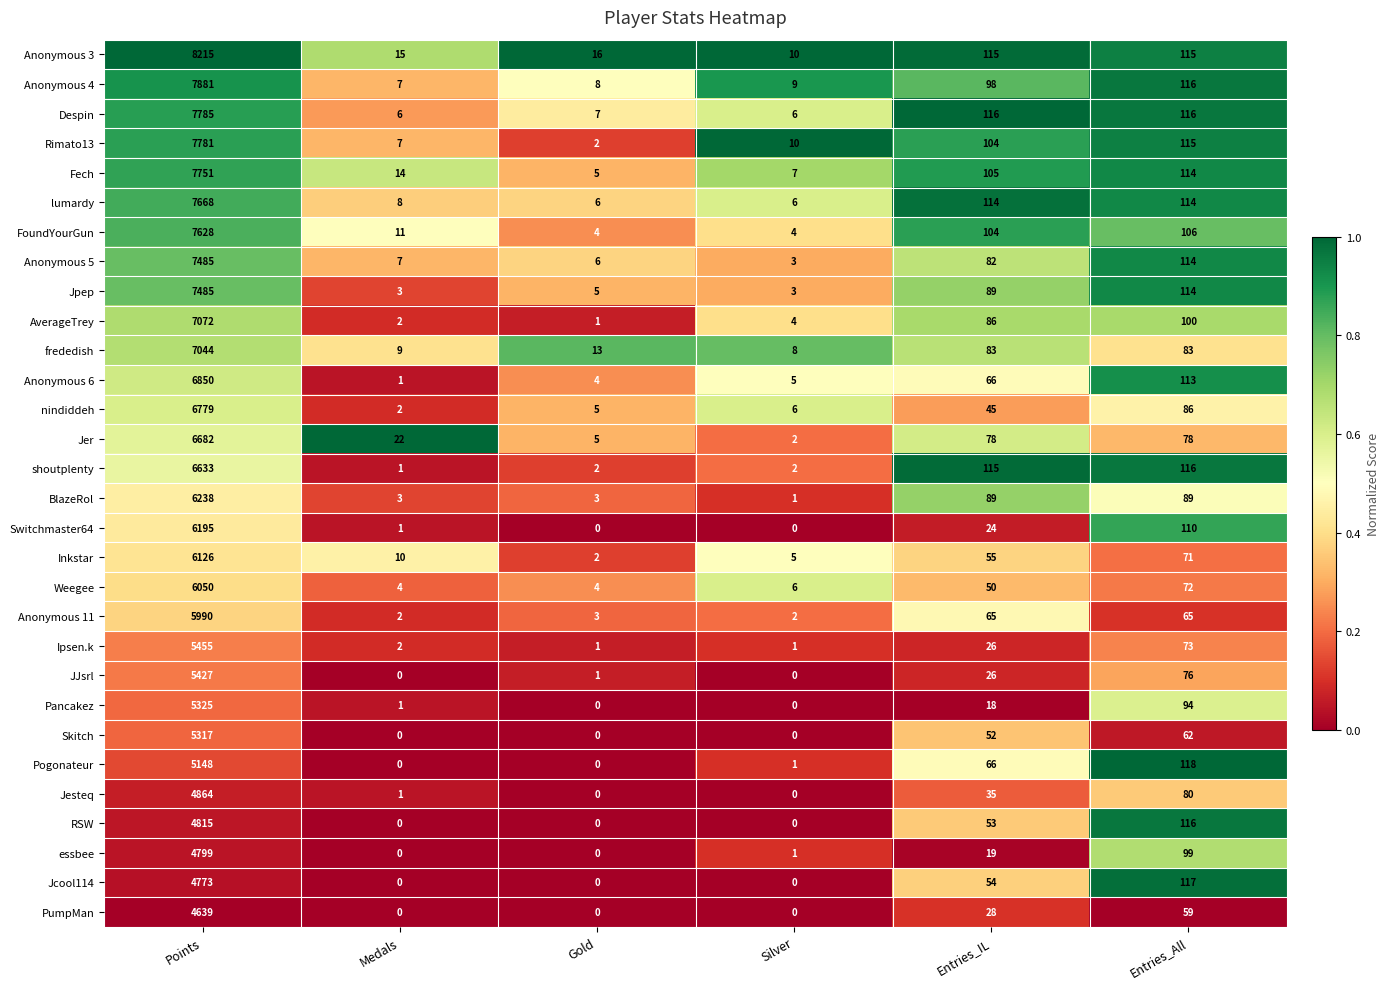

Where does the Fech series first go above 105?

Points